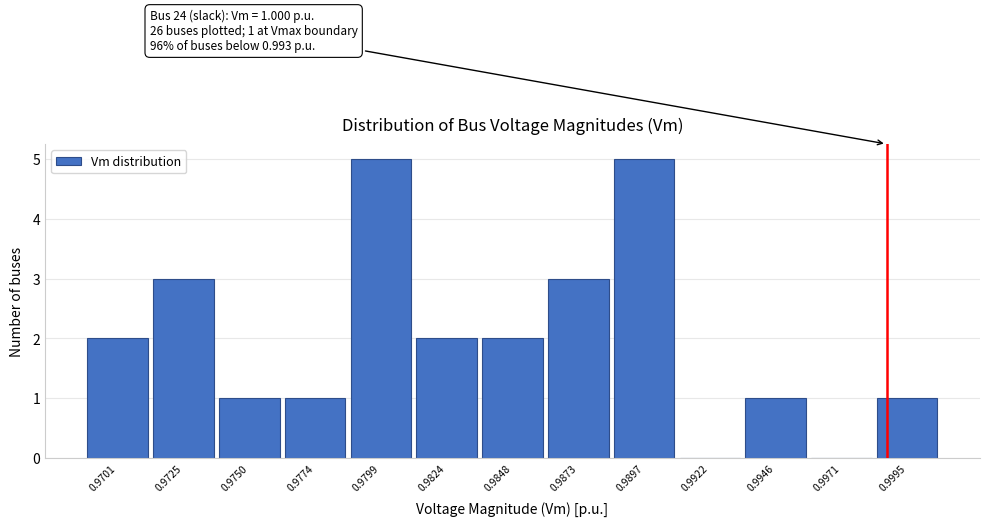

Reading left to right, extract all data points from this chart.

0.9701=2	0.9725=3	0.9750=1	0.9774=1	0.9799=5	0.9824=2	0.9848=2	0.9873=3	0.9897=5	0.9922=0	0.9946=1	0.9971=0	0.9995=1